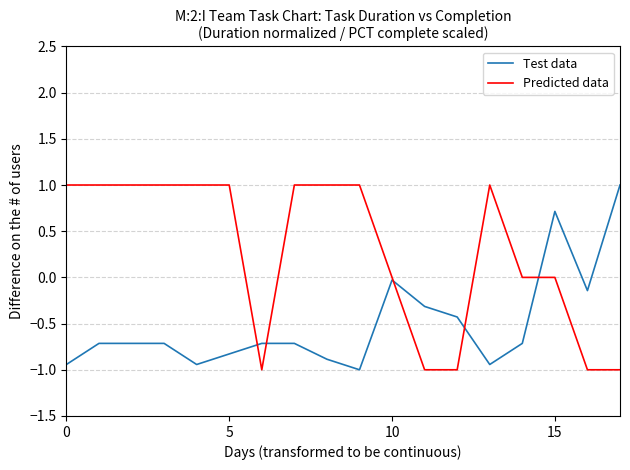

What is the greatest value displayed?

1.0